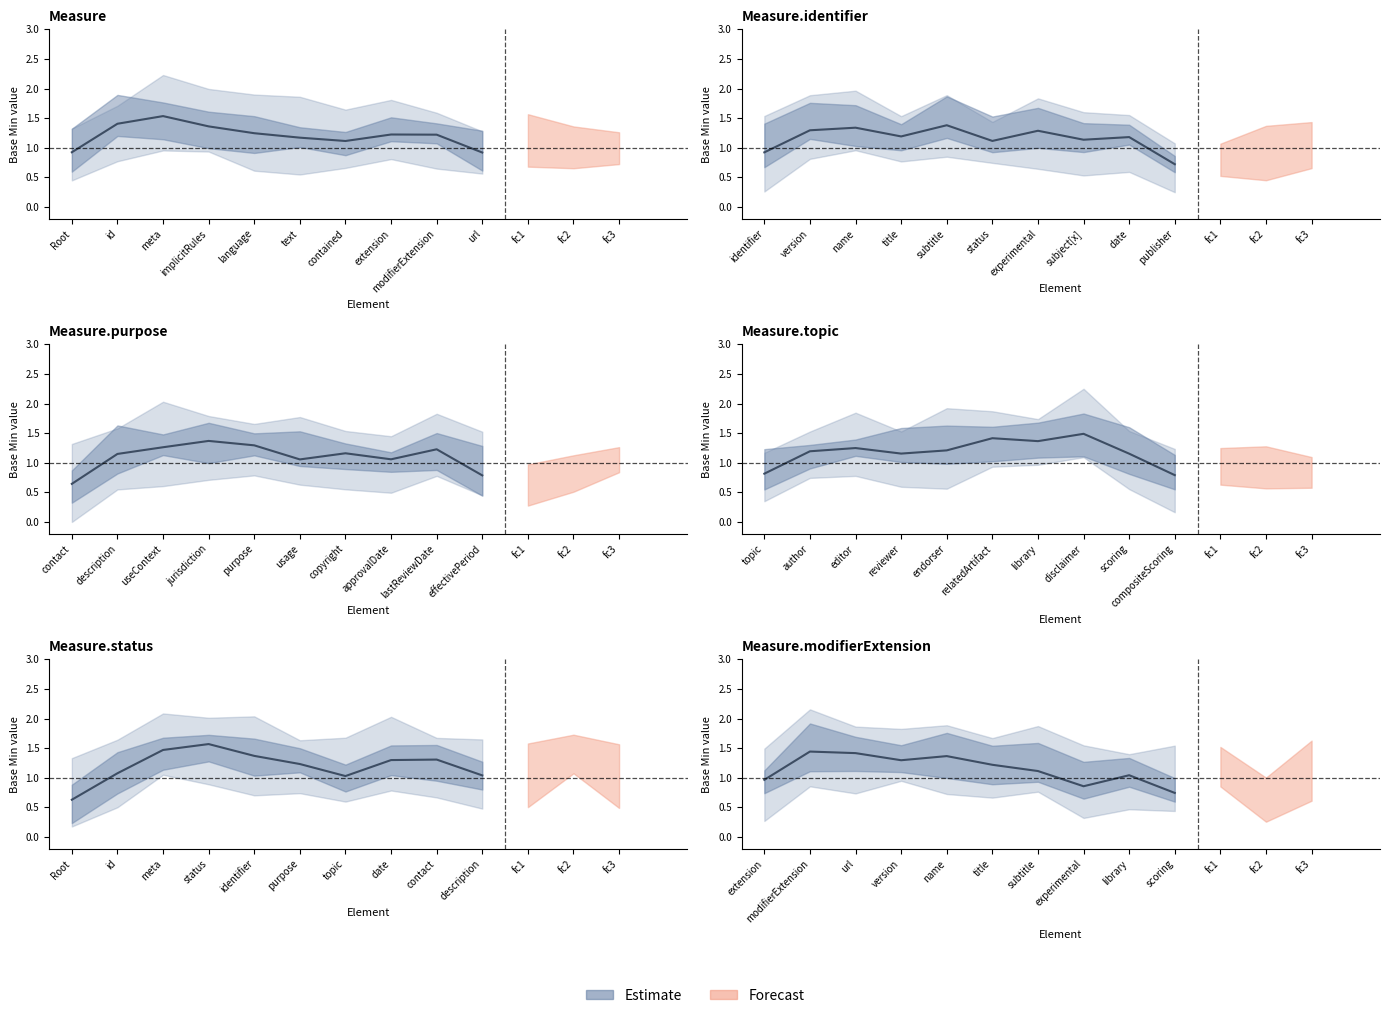

Reading right to left, what are all the values shown in this chart?

0.7	1.0	0.9	1.1	1.2	1.4	1.3	1.4	1.4	1.0